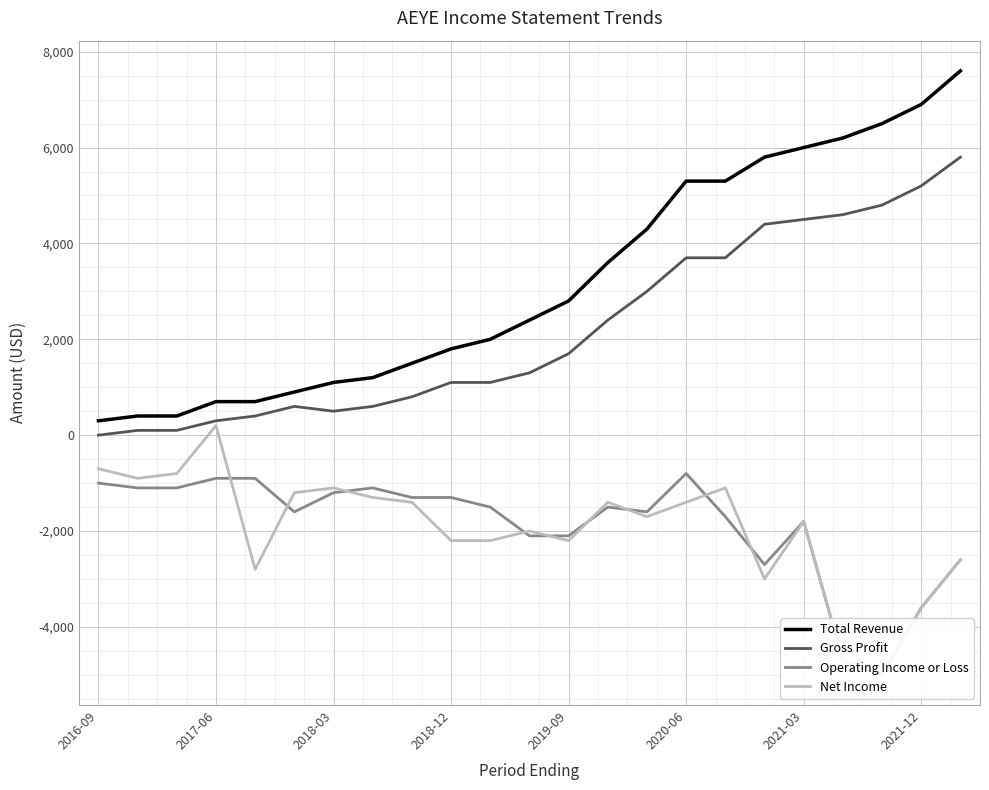

The value of Net Income at 14 is -1700. True or false?

True